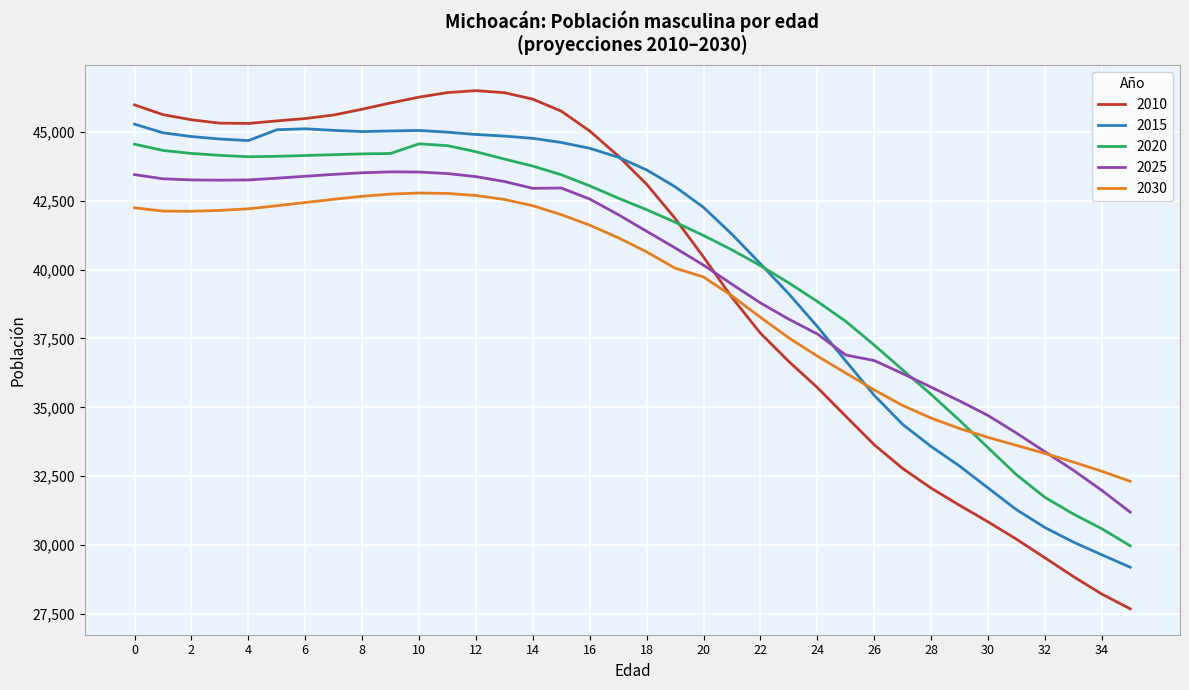

What is the lowest value of the 2010 series?

27685.8